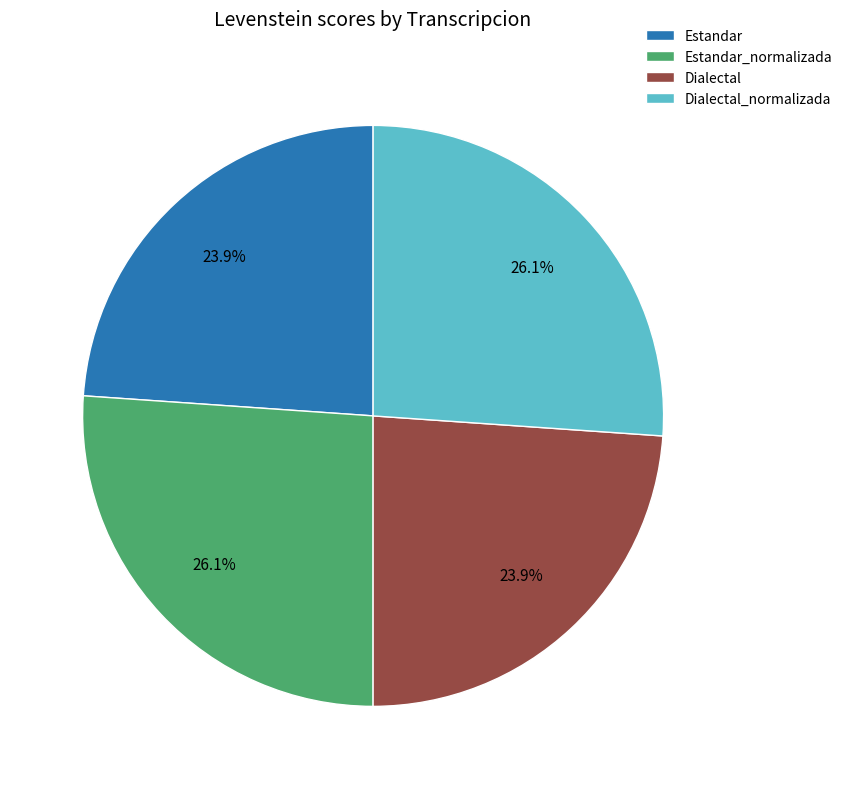

What percentage is NOT represented by Estandar_normalizada?

73.9%